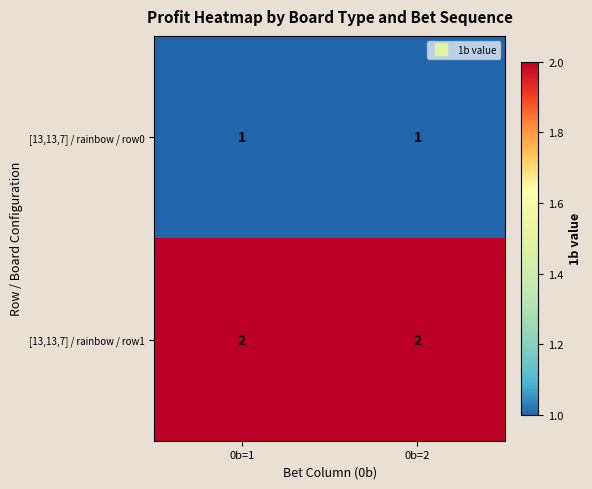

List the series in order of their overall mean, lowest first.

[13,13,7] / rainbow / row0, [13,13,7] / rainbow / row1